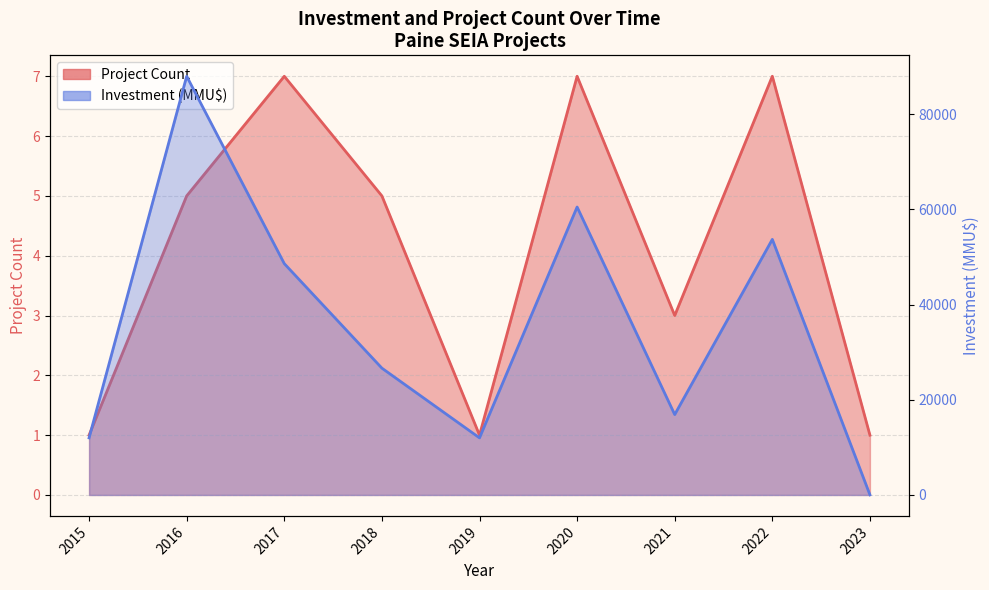

Which label corresponds to the largest value in the chart?

2016